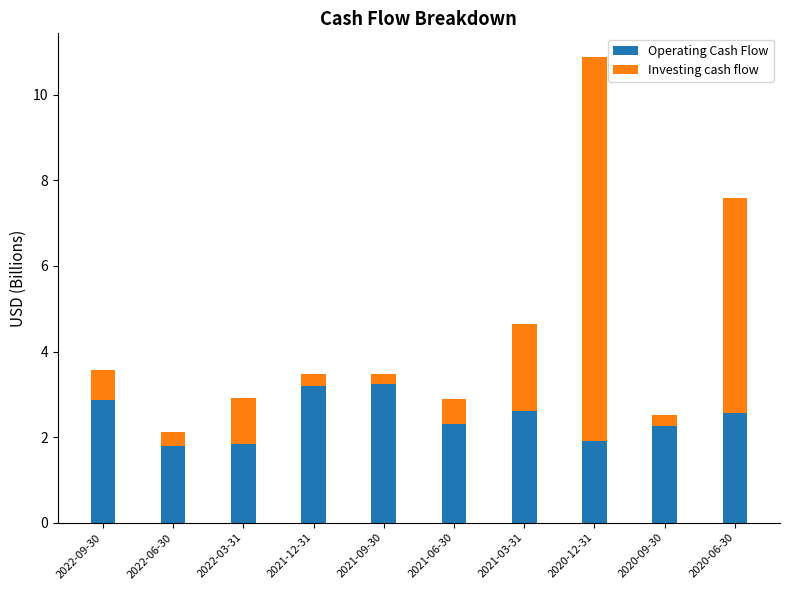

The Operating Cash Flow series shows 3.1 at 2022-03-31. True or false?

False